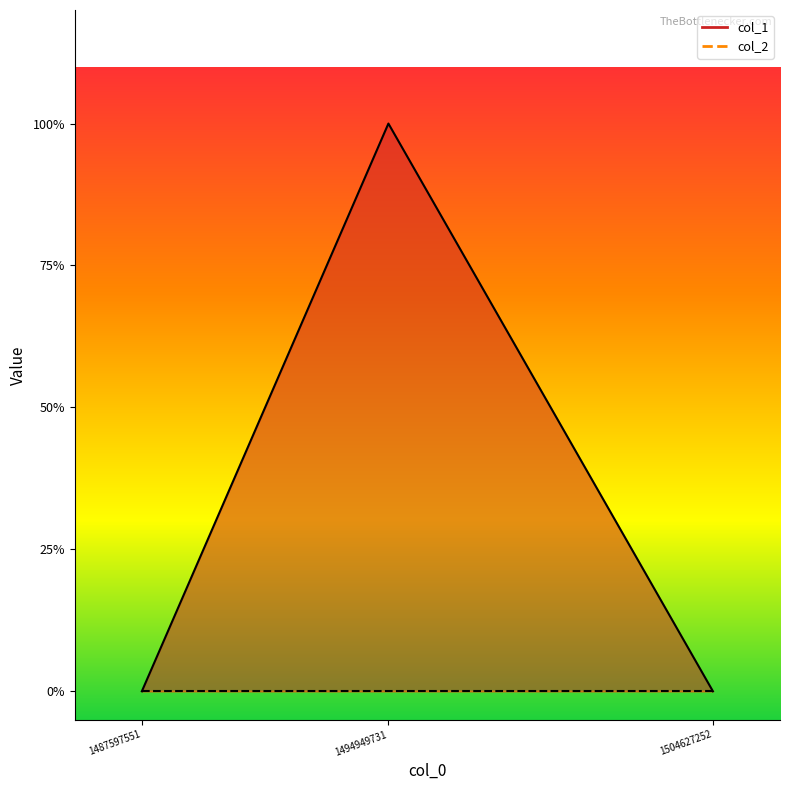

Reading left to right, extract all data points from this chart.

1487597551=0	1494949731=1	1504627252=0